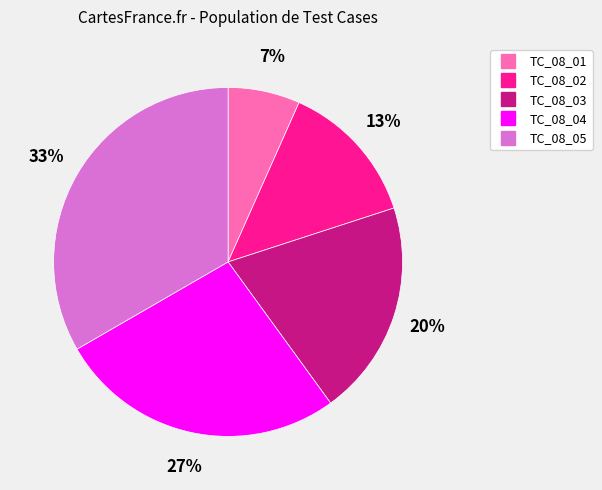

Between TC_08_05 and TC_08_03, which is larger?

TC_08_05